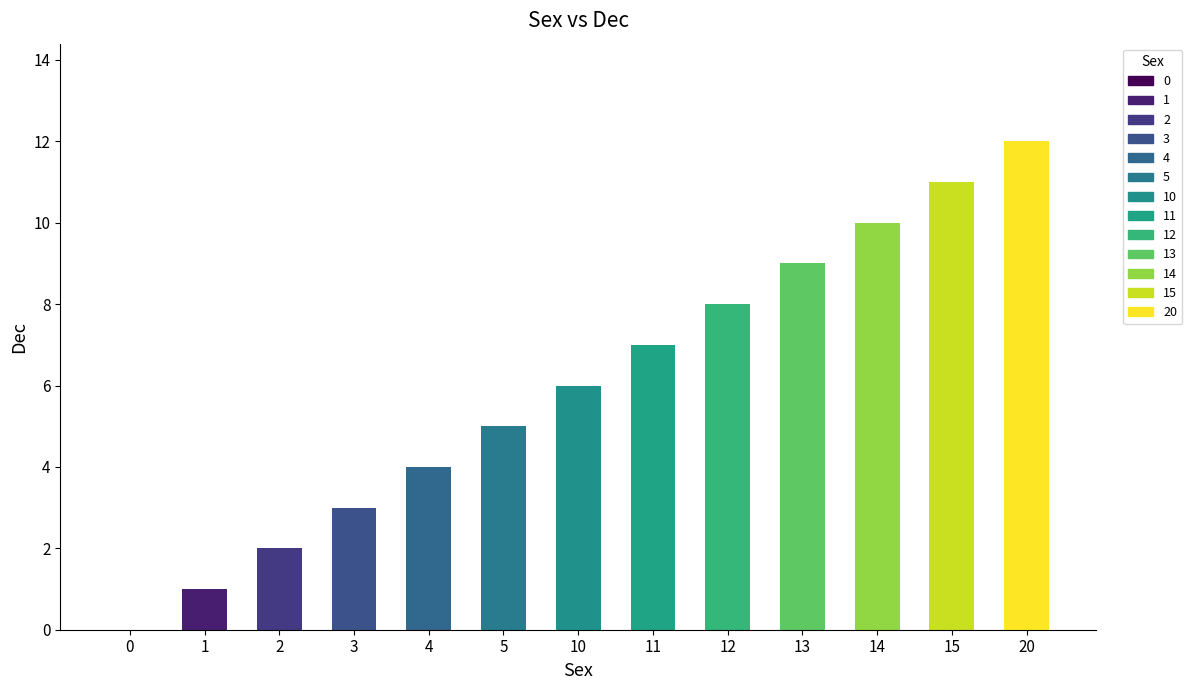

What is the difference between the values at 4 and 15?

7